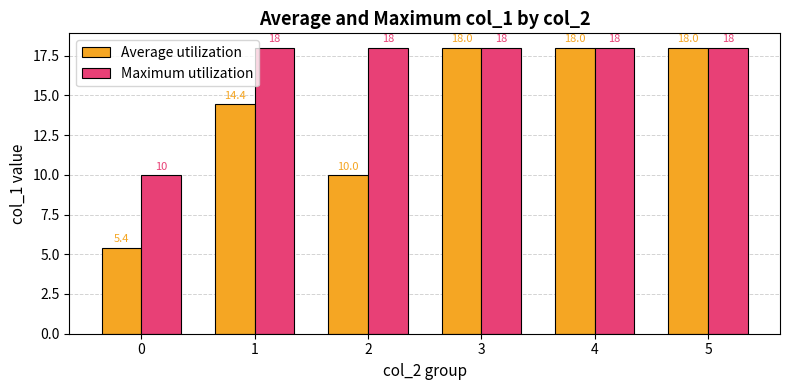

Is it true that Maximum utilization equals 18.0 at 2?

True